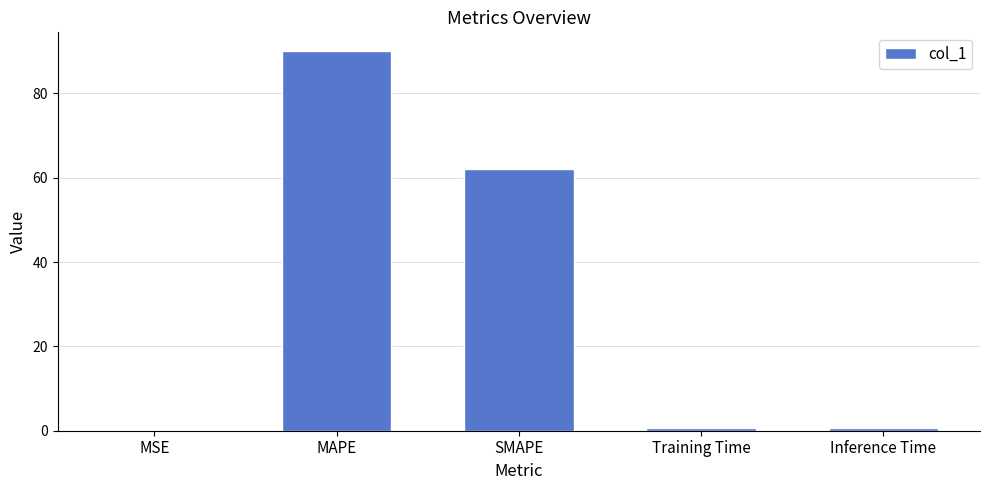

What is the maximum value shown in the chart?

90.0